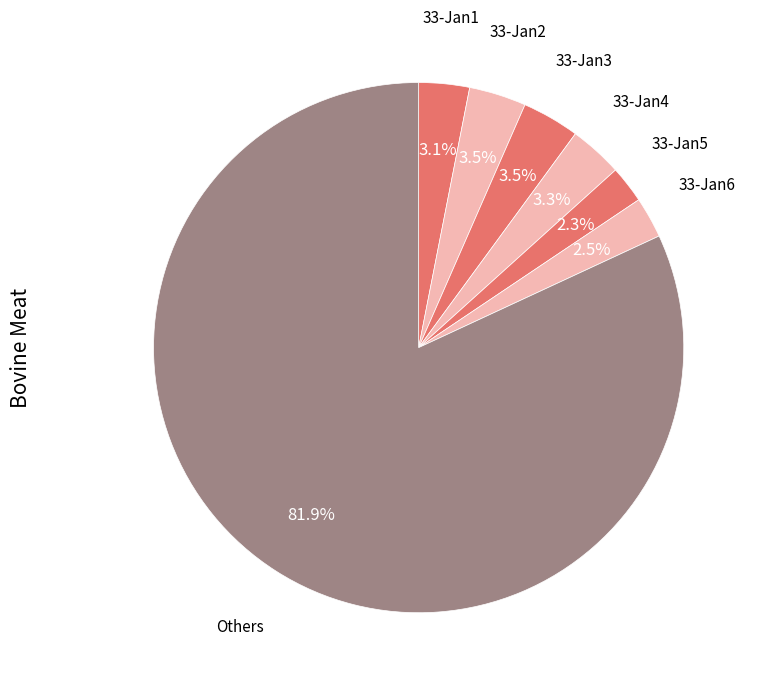

How many slices are in this pie chart?

7